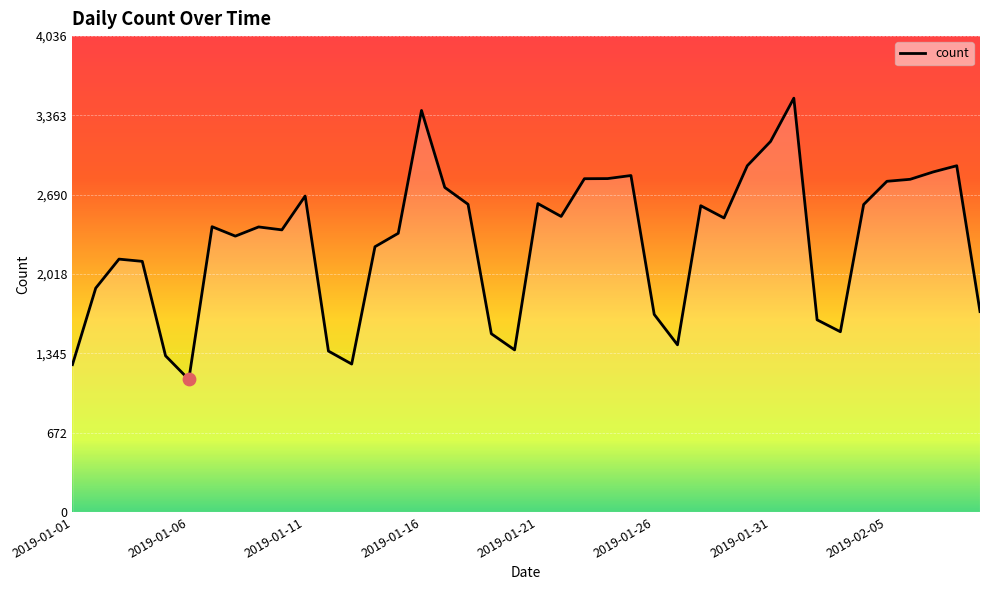

What is the difference between the maximum and minimum values?

2386